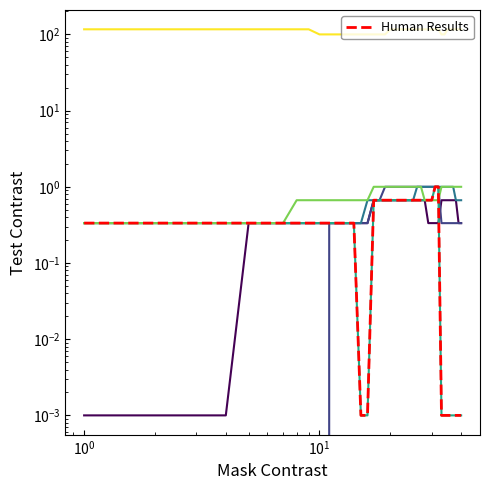

At which label does X5 reach its minimum?

15